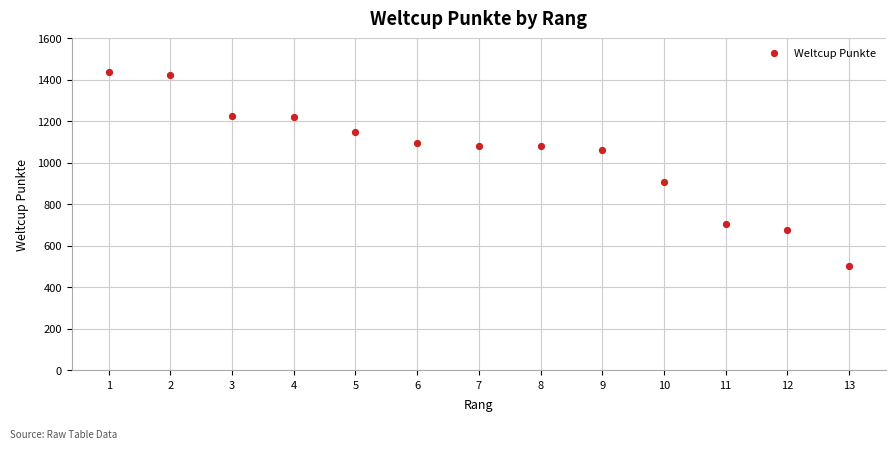

What is the range of X values (max minus min)?

12